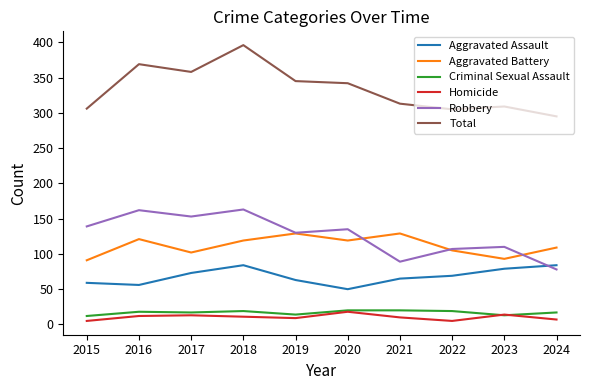

At how many categories does at least one series exceed 267?

10